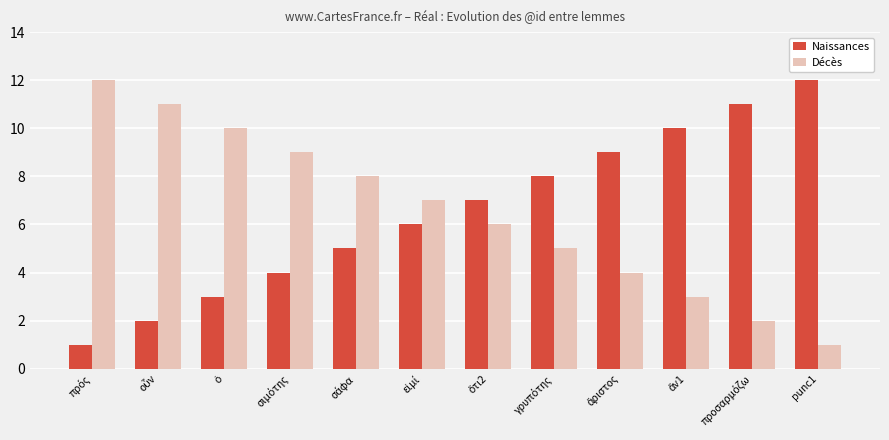

What is the maximum value for Naissances?

12